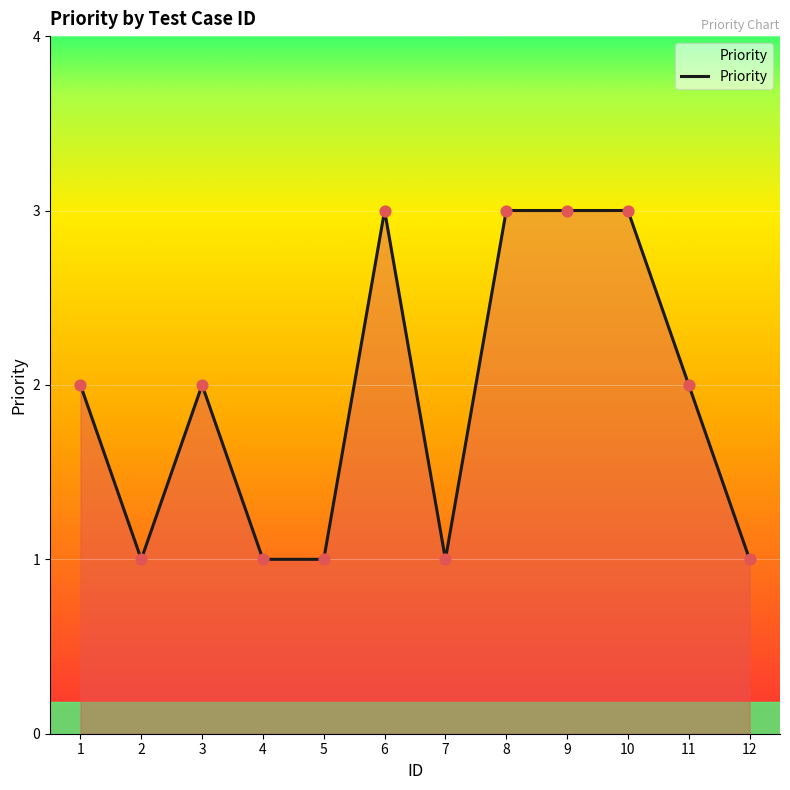

What is the change in value from 6 to 12?

-2